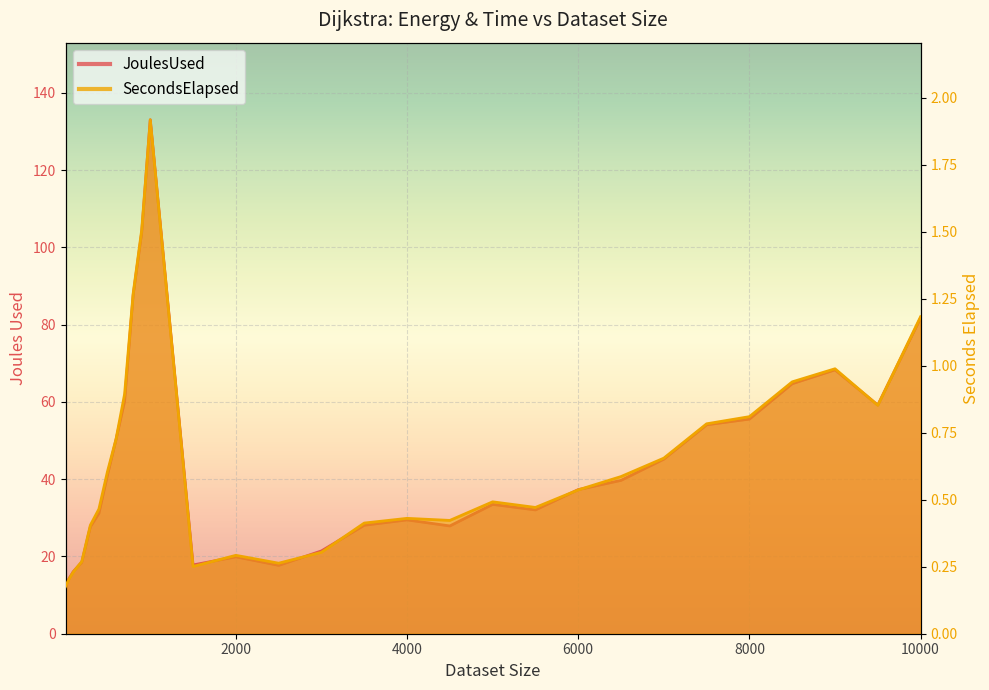

How many interior local valleys does the JoulesUsed series have?

5